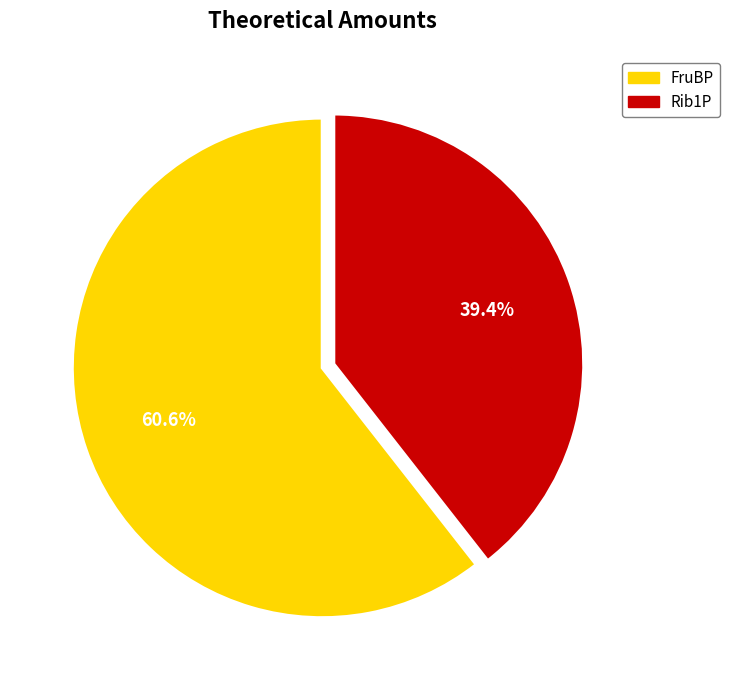

What portion of the pie excludes FruBP?

39.4%